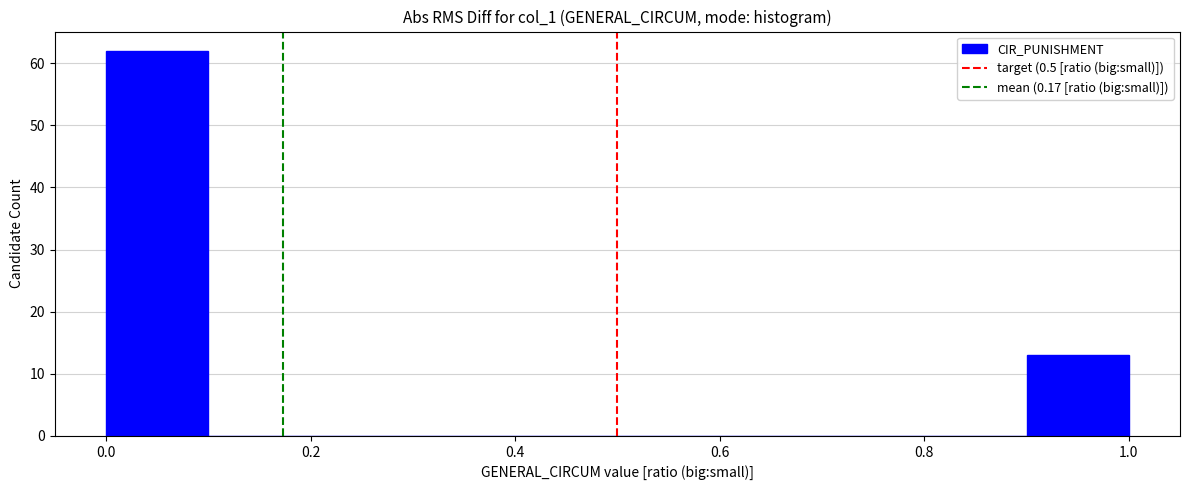

Reading left to right, list every bar in this chart as the range it spans on the x-axis followed by its height. The values are not printed on the chart, so give them approximately, as read against the axis.

0.0 to 0.1: 62
0.1 to 0.2: 0
0.2 to 0.3: 0
0.3 to 0.4: 0
0.4 to 0.5: 0
0.5 to 0.6: 0
0.6 to 0.7: 0
0.7 to 0.8: 0
0.8 to 0.9: 0
0.9 to 1.0: 13